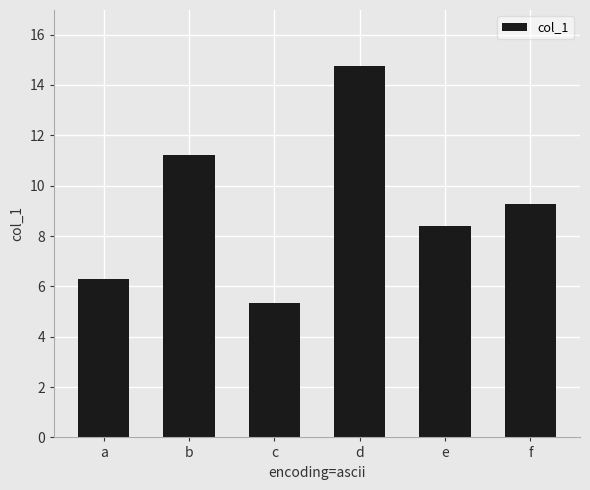

What is the change in value from b to f?

-1.9